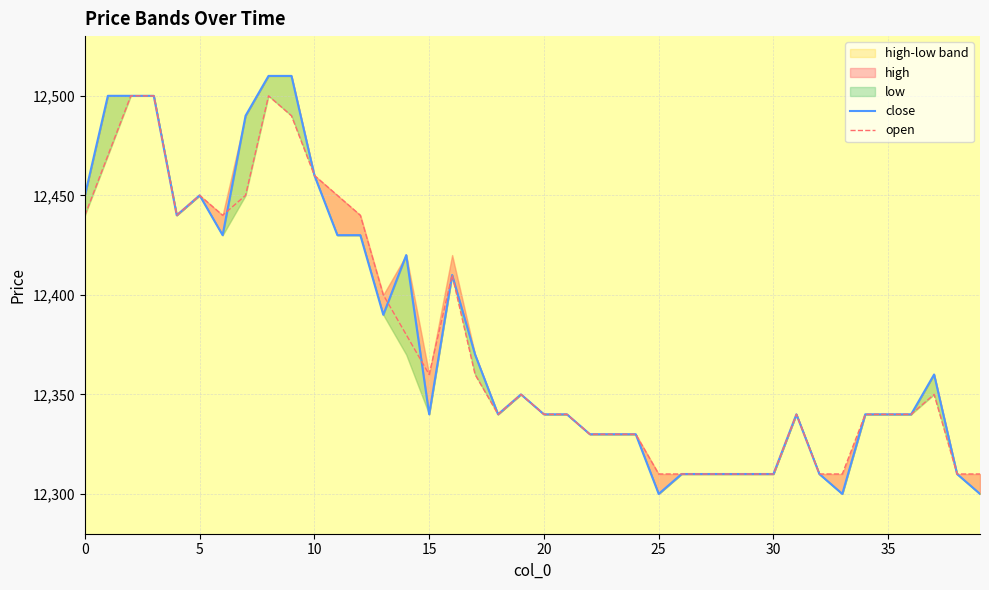

How many data points in open are above 12350?

18